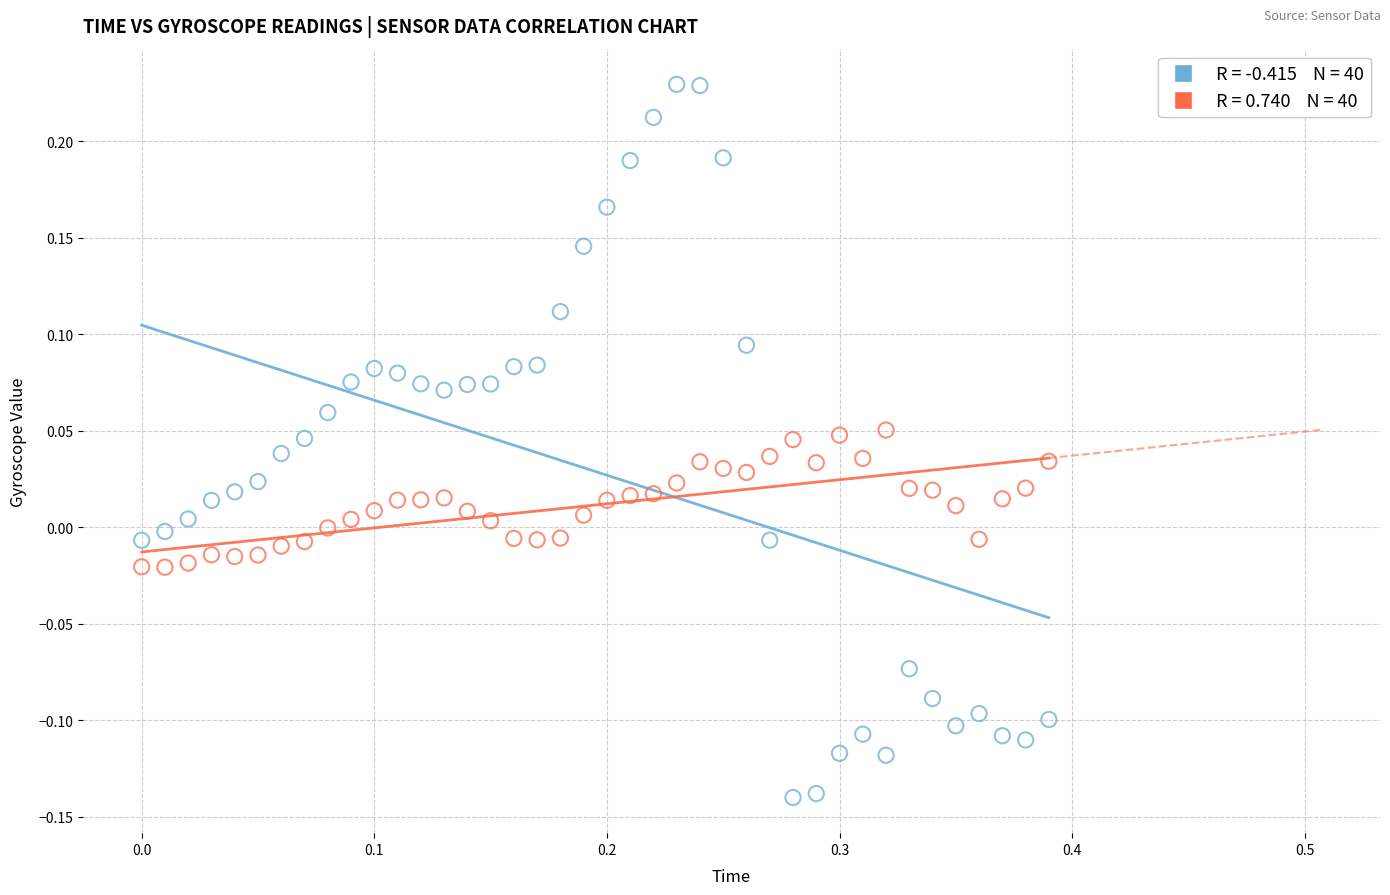

Across all data points, what is the range of X values (max minus min)?

0.4